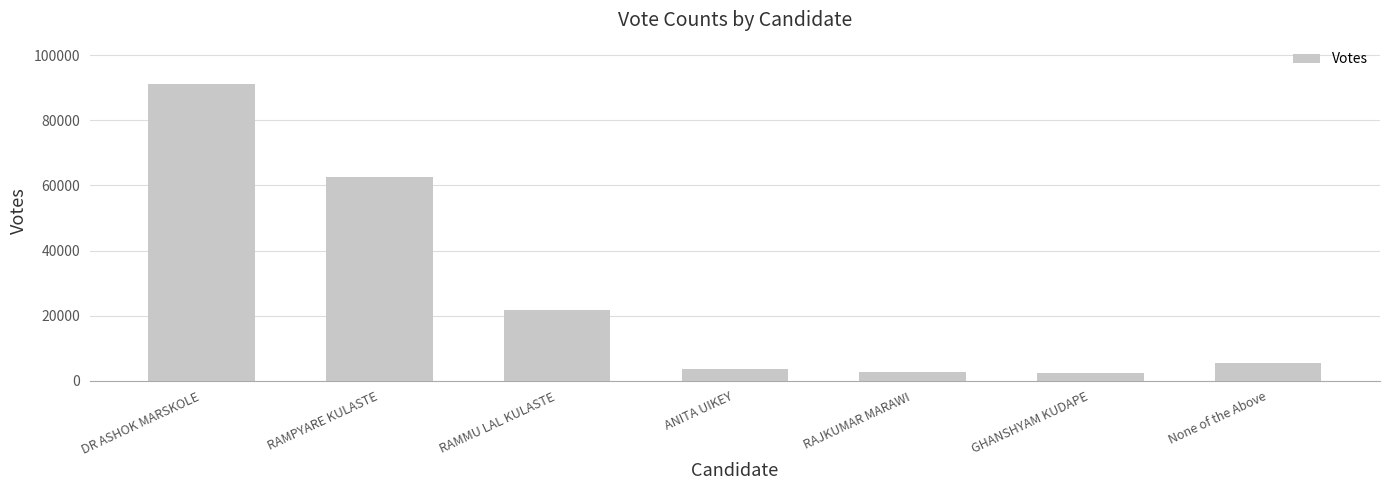

What is the greatest value displayed?

91007